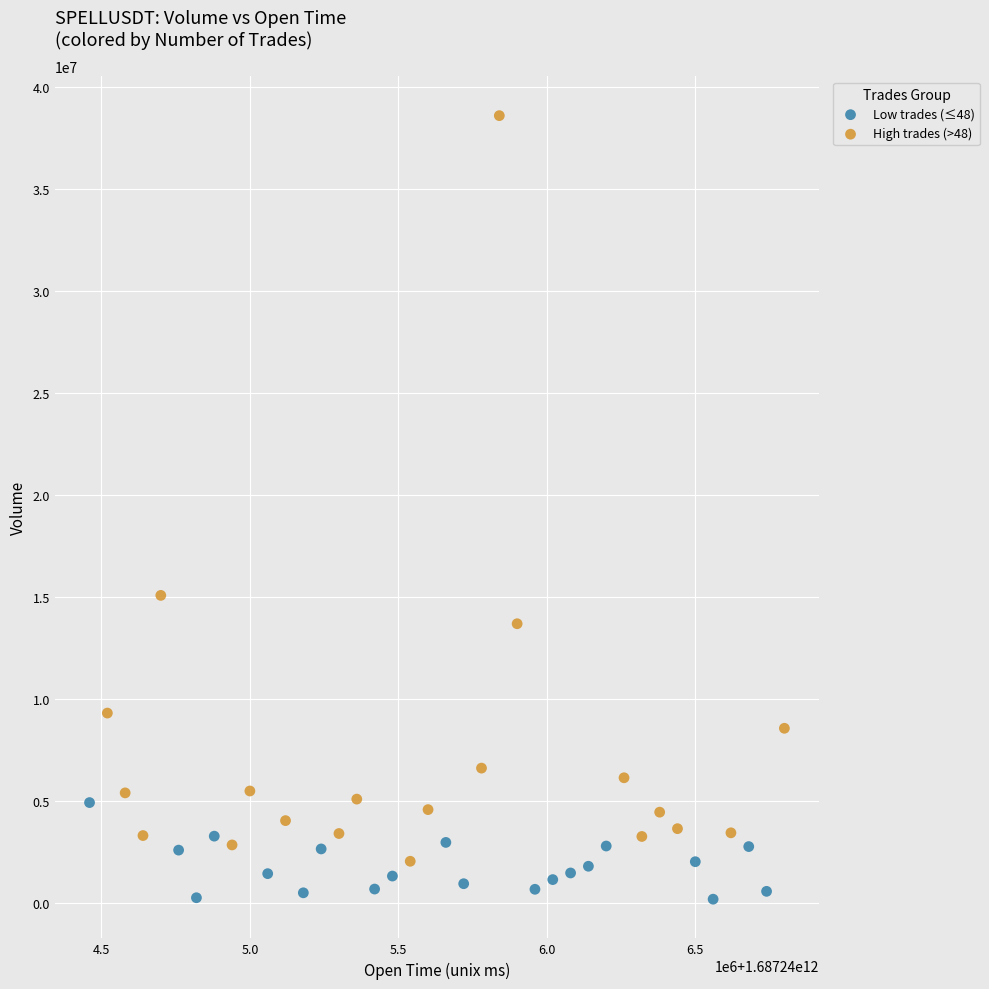

Which series contains the lowest Y value?

Low trades (≤48)